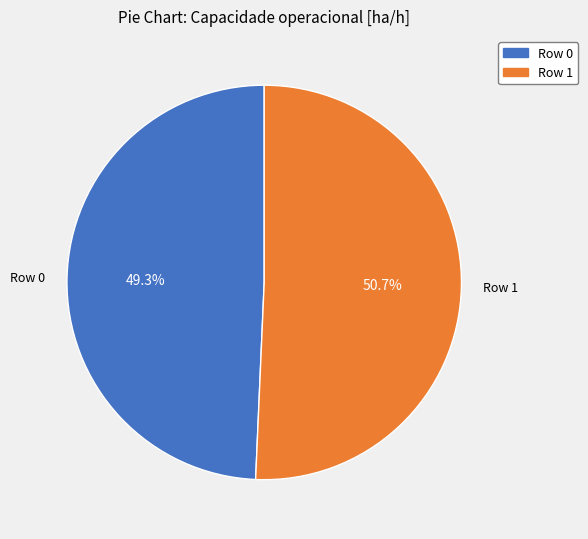

To the nearest percent, what percentage of the pie is Row 1?

51%